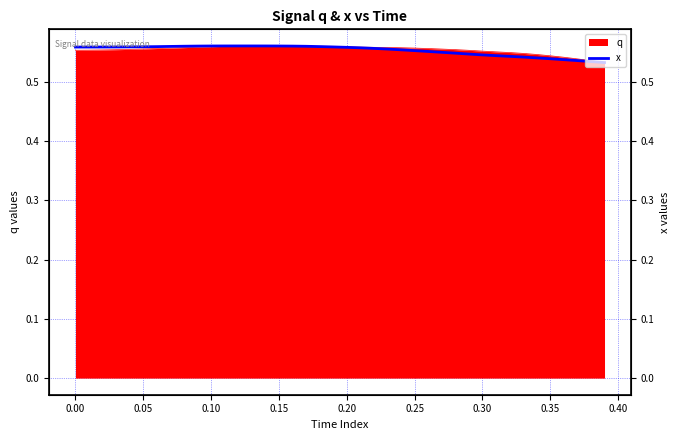

What is the average value?

0.6